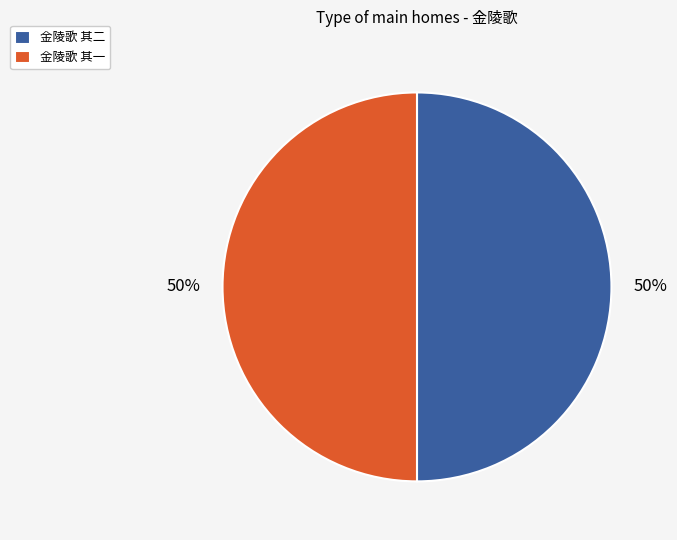

Count the number of slices in the pie.

2